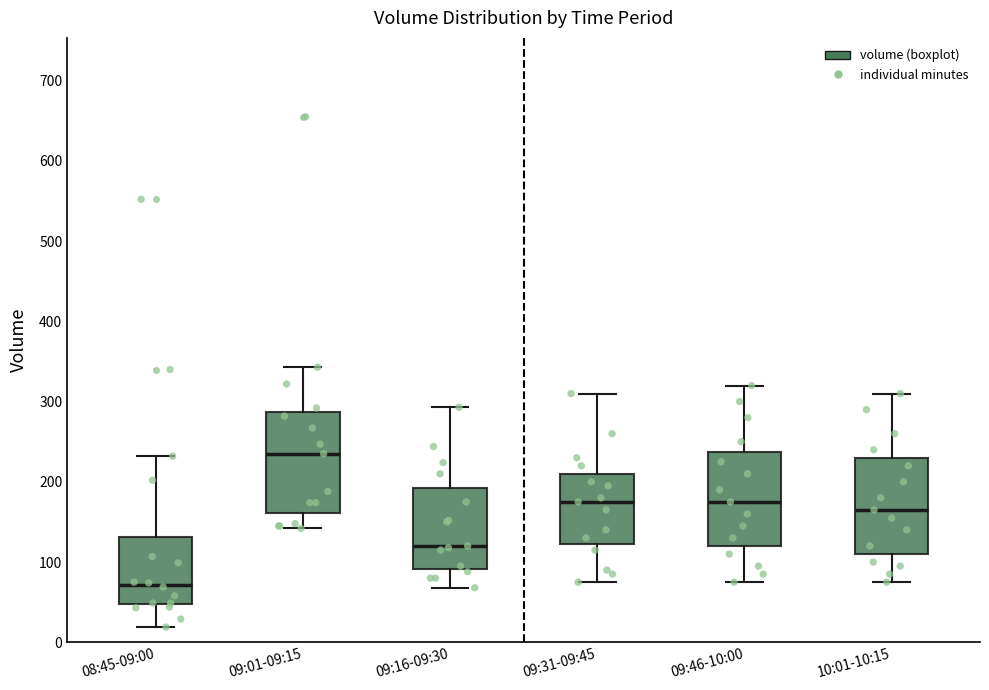

Reading left to right, transcribe this box plot: for each box, give where its median line is, the range the box spans, and where its two whiskers end, as read against the y-axis. The values are not printed on the chart, so give them approximately, as read against the axis.

08:45-09:00: median 70, box 50 to 130, whiskers 20 to 230
09:01-09:15: median 240, box 160 to 290, whiskers 140 to 340
09:16-09:30: median 120, box 90 to 190, whiskers 70 to 290
09:31-09:45: median 180, box 120 to 210, whiskers 80 to 310
09:46-10:00: median 180, box 120 to 240, whiskers 80 to 320
10:01-10:15: median 170, box 110 to 230, whiskers 80 to 310